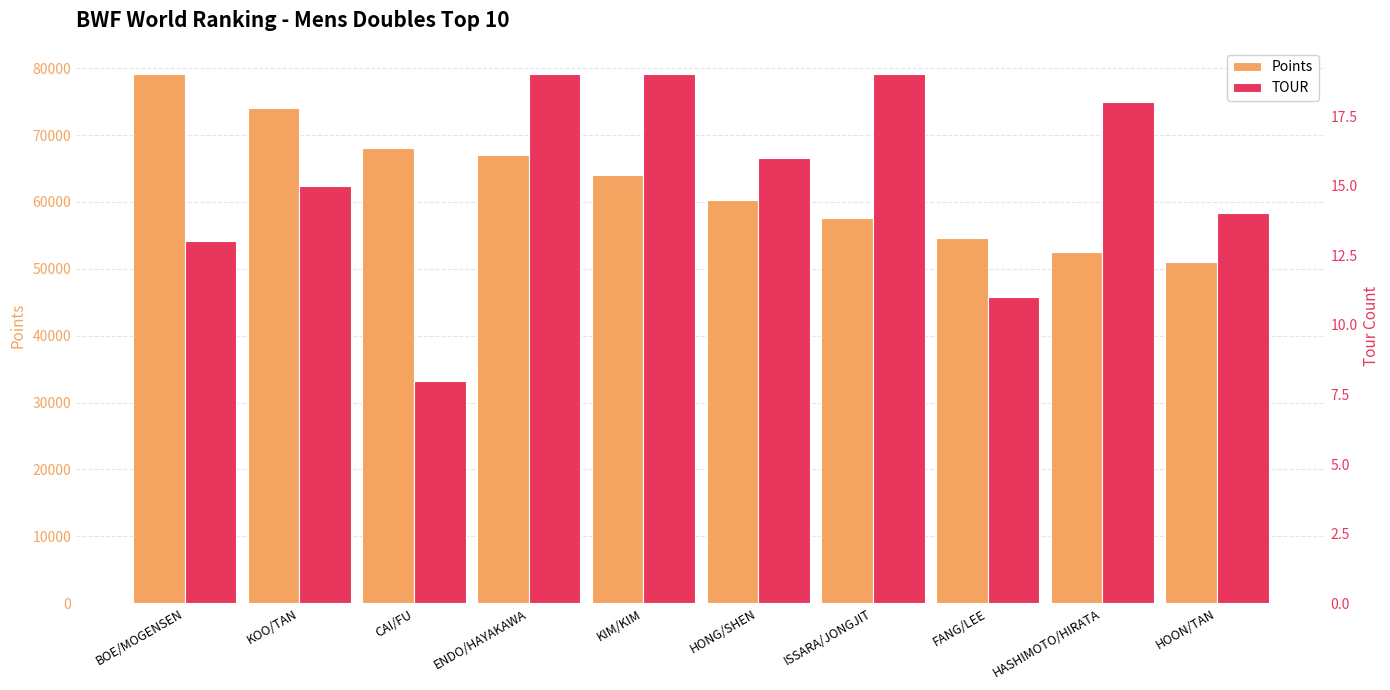

What is the label of the 2nd bar from the left?

KOO/TAN